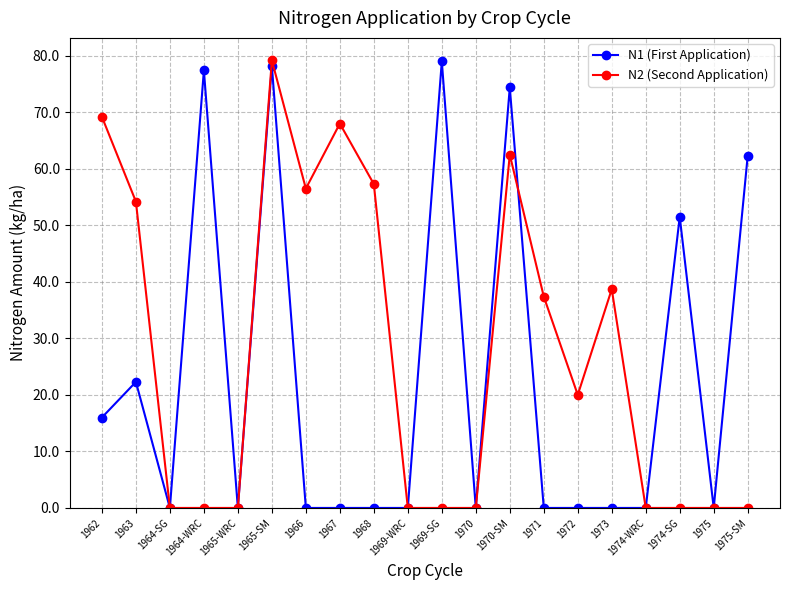

At which label is N2 (Second Application) closest to 39?

1973